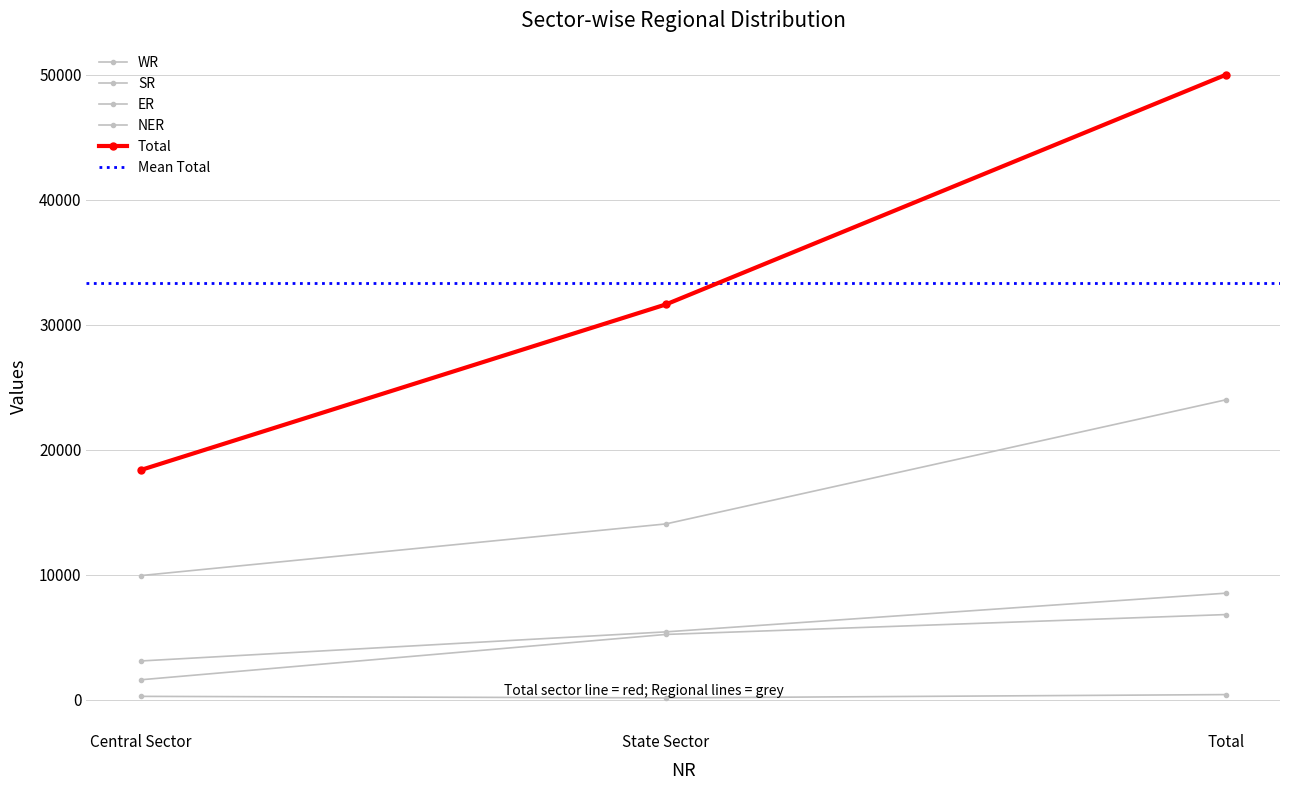

Reading right to left, list all the values displayed in this chart.

WR: Total=23987	State Sector=14060	Central Sector=9927
SR: Total=6808	State Sector=5218	Central Sector=1590
ER: Total=8519	State Sector=5424	Central Sector=3095
NER: Total=406	State Sector=143	Central Sector=264
Total: Total=49991	State Sector=31620	Central Sector=18372